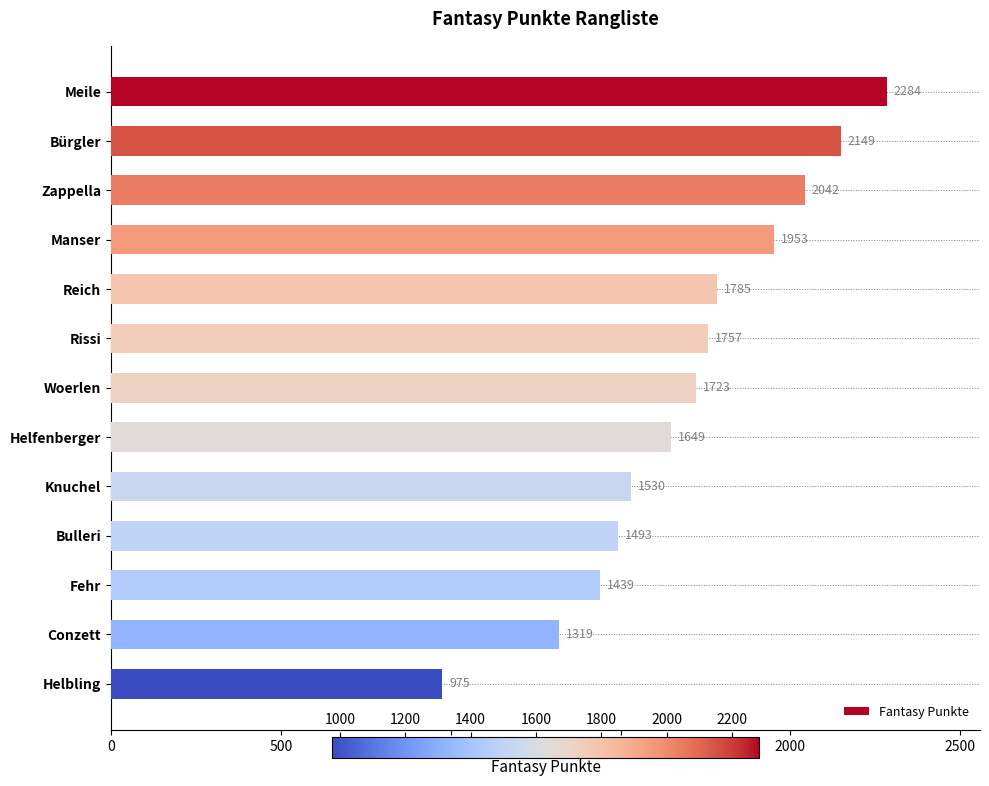

At which label is the value closest to 1629?

Helfenberger